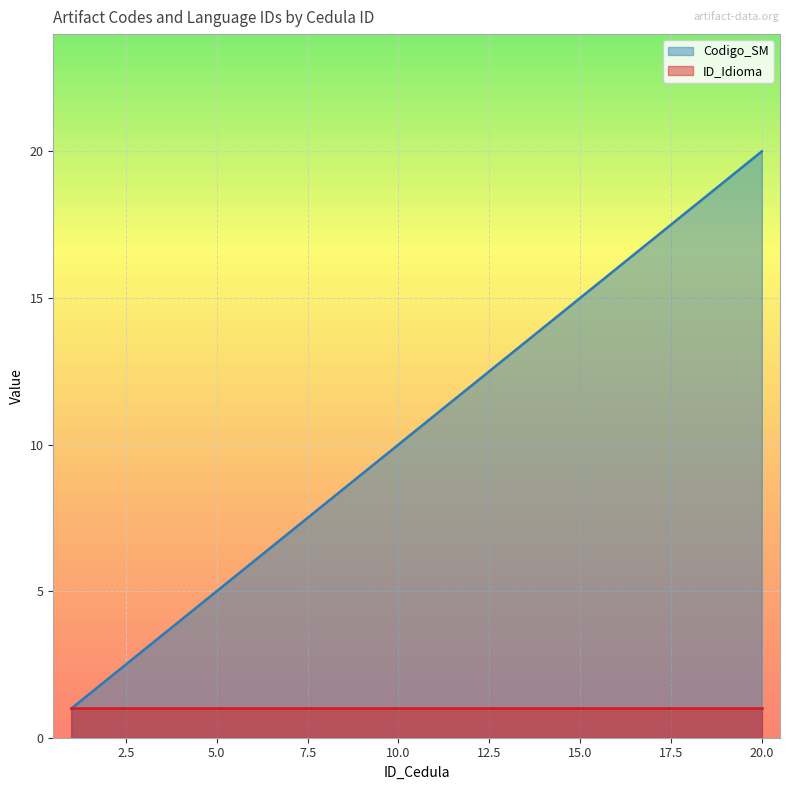

The chart shows a value of 27 at 19. True or false?

False